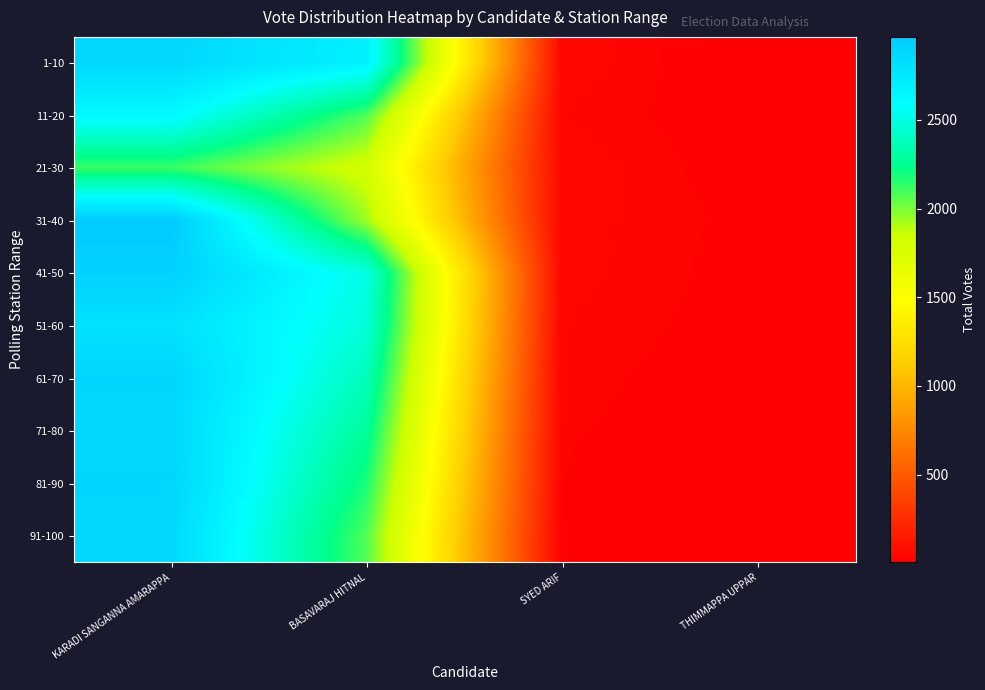

What is the greatest value displayed?

2968